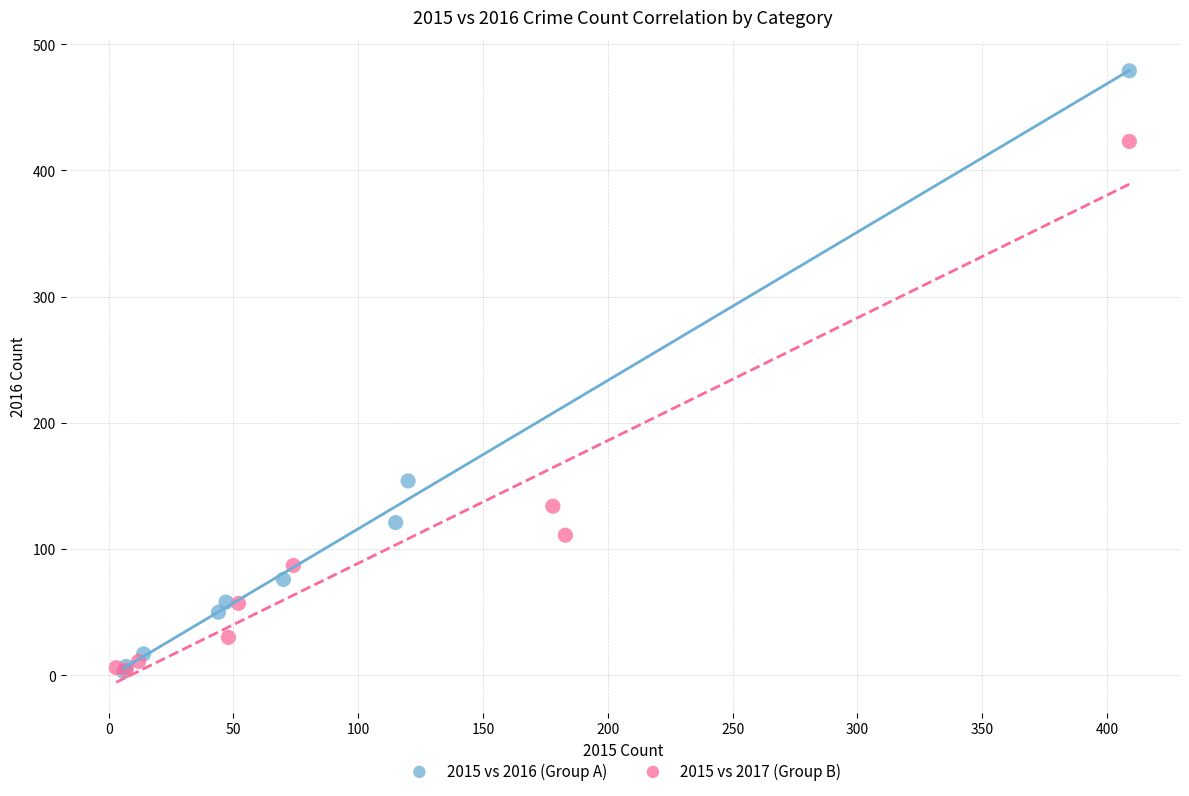

What are all the series names shown in the legend?

2015 vs 2016 (Group A), 2015 vs 2017 (Group B)